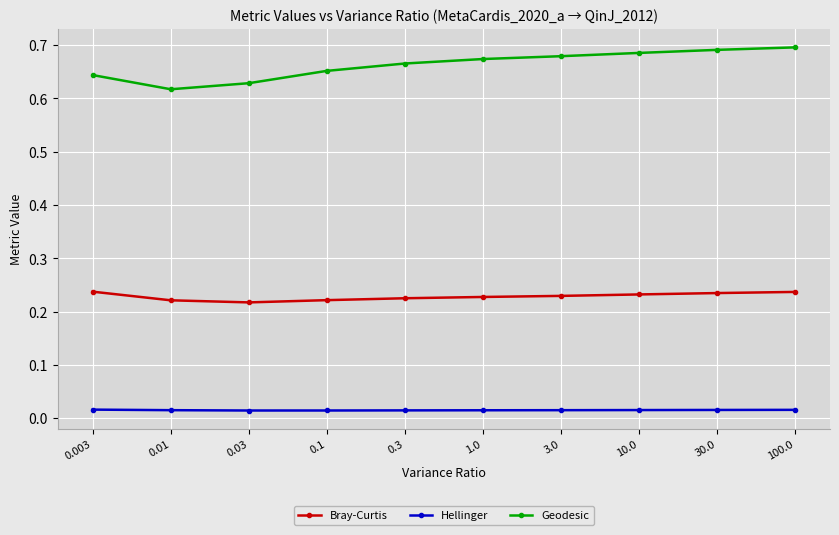

How many series are shown in this chart?

3